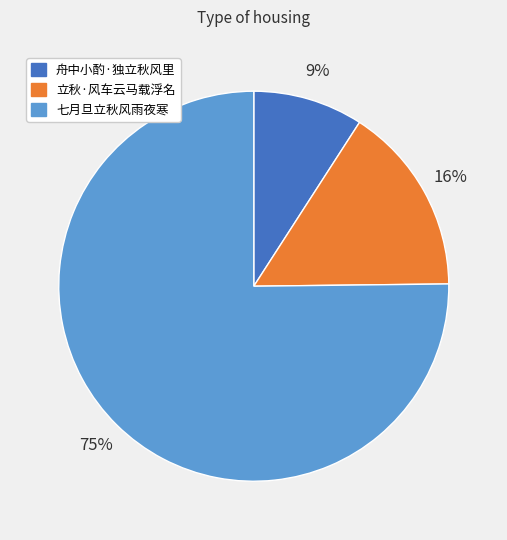

To the nearest percent, what portion does 舟中小酌·独立秋风里 represent?

9%